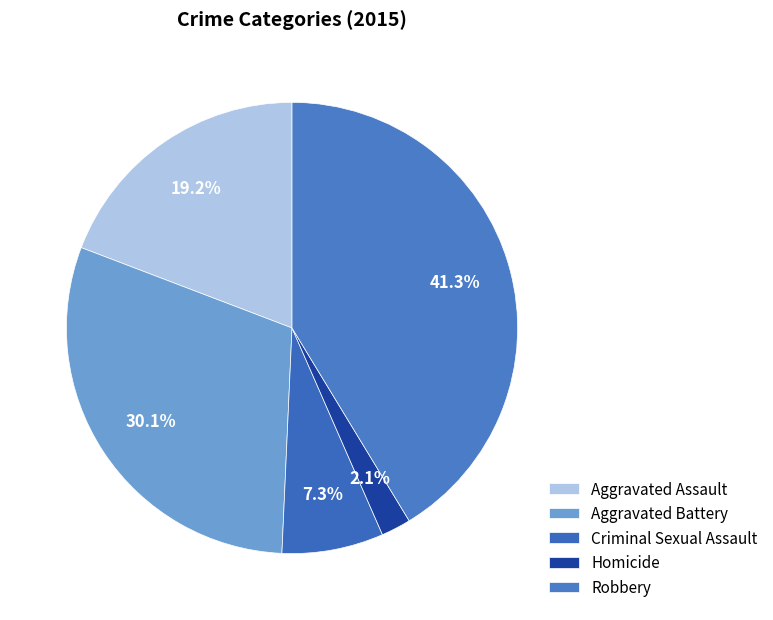

True or false: Robbery accounts for 41% of the total.

True